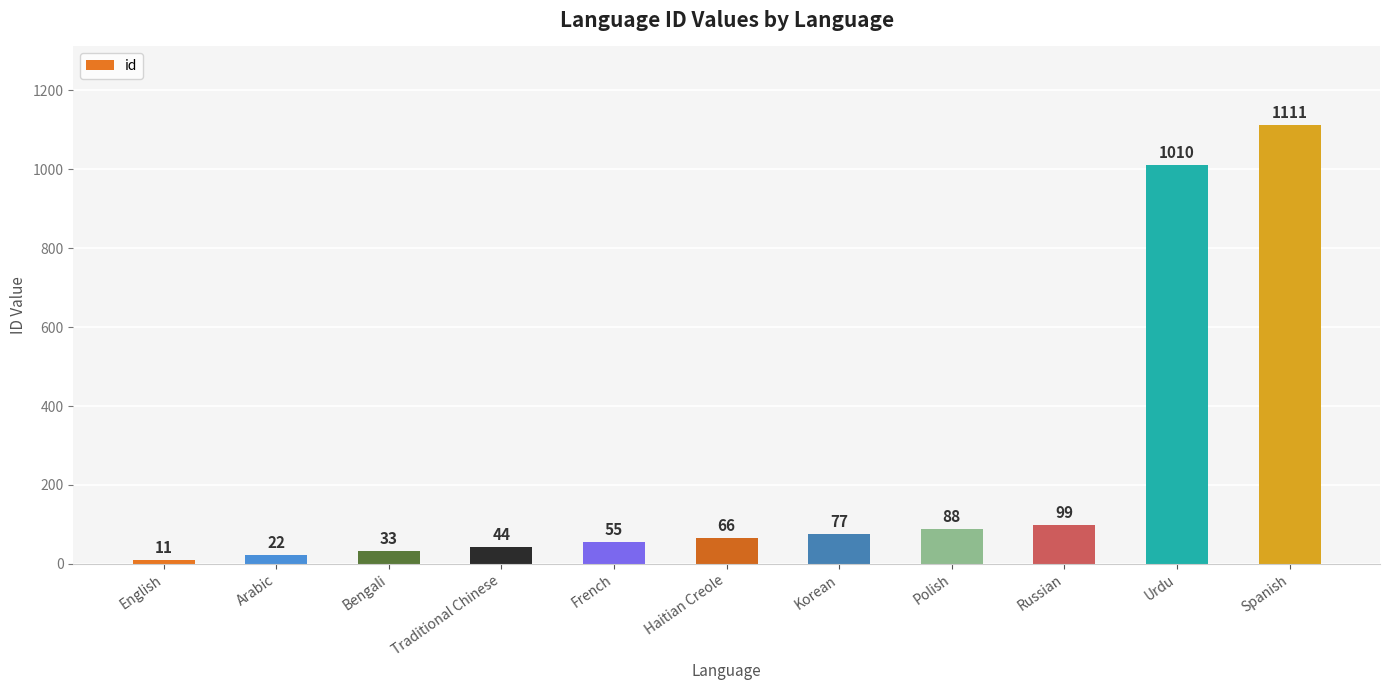

List the labels in order of value, largest first.

Spanish, Urdu, Russian, Polish, Korean, Haitian Creole, French, Traditional Chinese, Bengali, Arabic, English